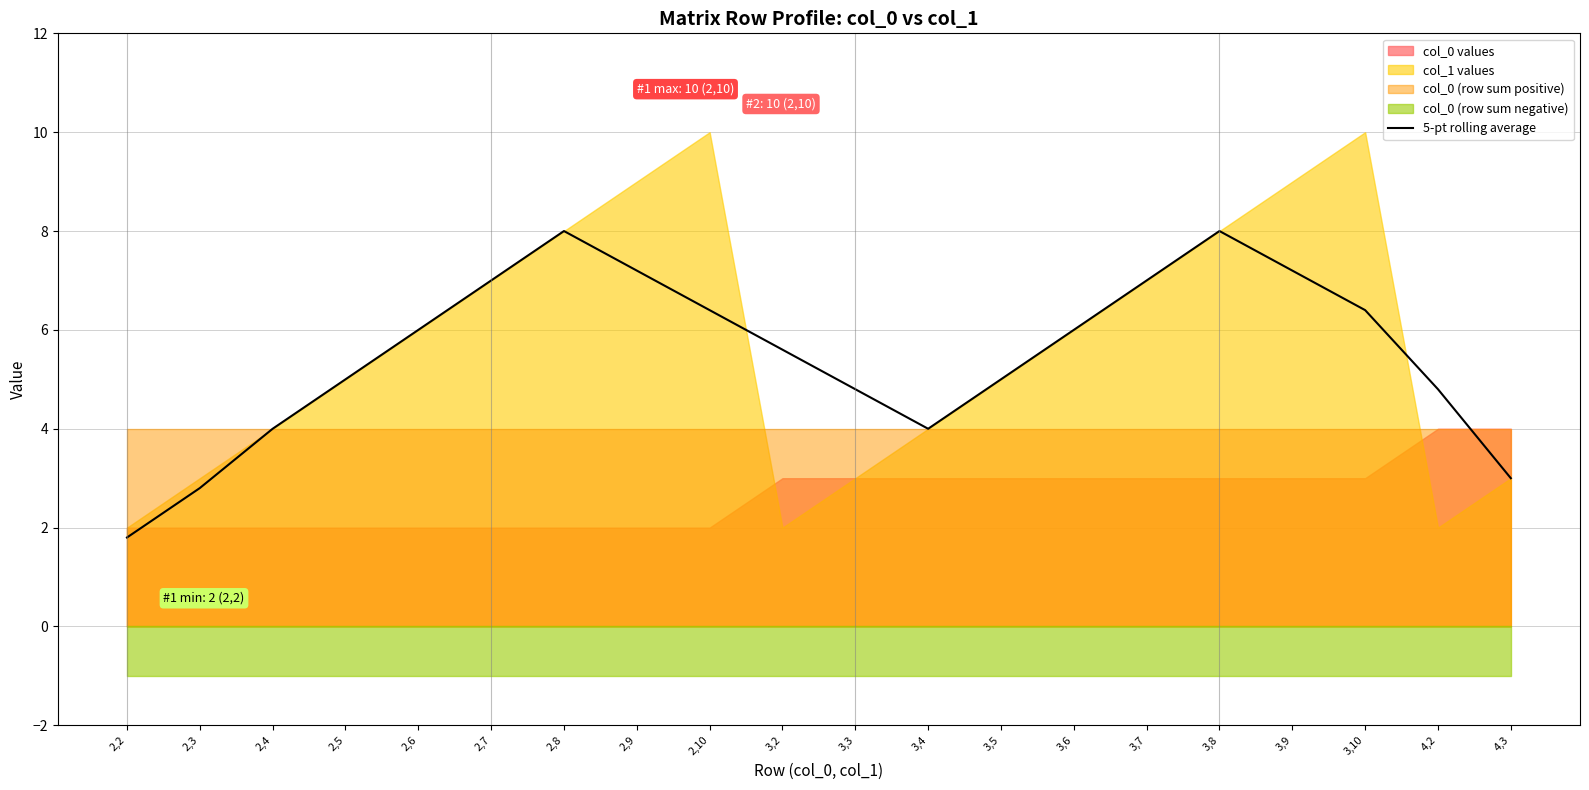

What is the label of the 18th point from the right?

2,4